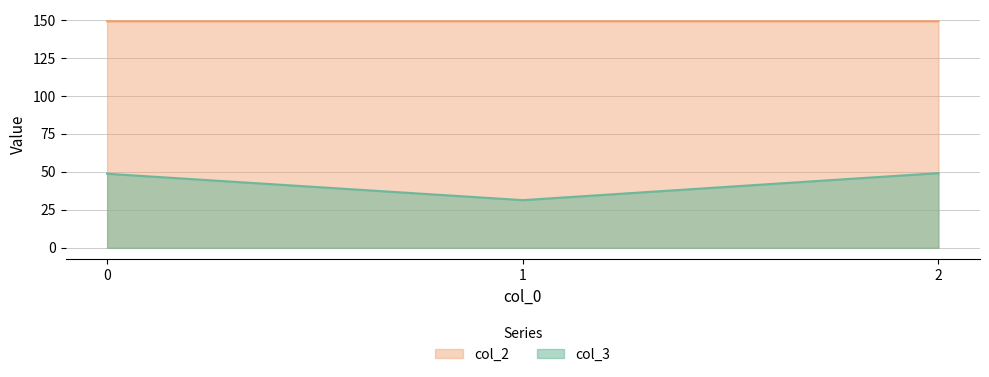

The value of col_3 at 1 is 31.4. True or false?

True